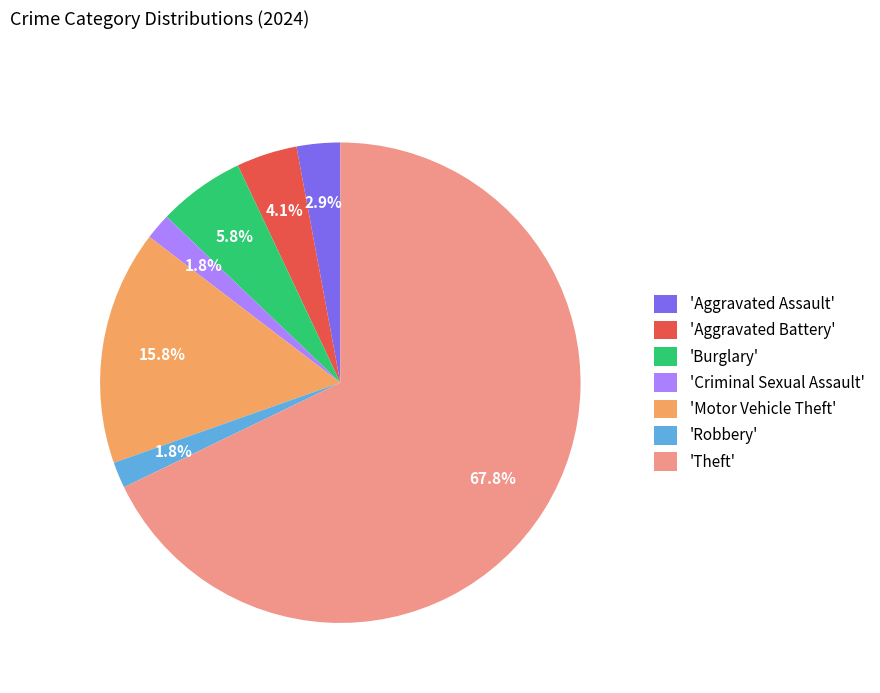

Which slice is the largest?

'Theft'